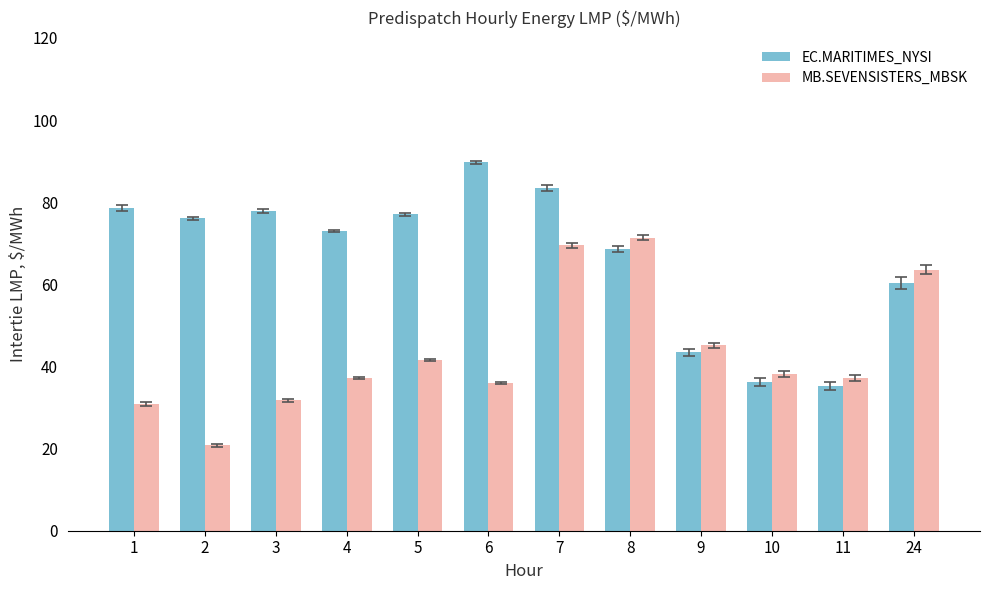

At how many categories does at least one series exceed 50?

9